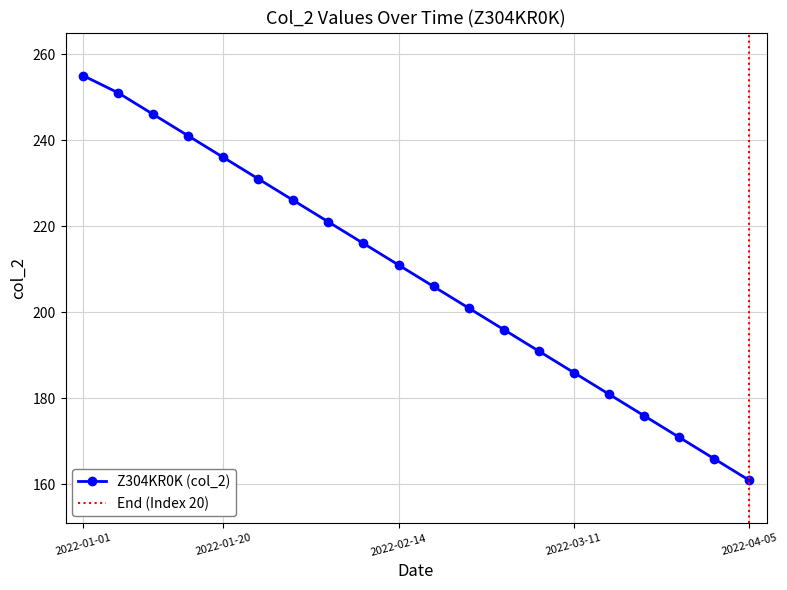

Reading left to right, transcribe all the data shown in this chart.

2022-01-01=255	2022-01-05=251	2022-01-10=246	2022-01-15=241	2022-01-20=236	2022-01-25=231	2022-01-30=226	2022-02-04=221	2022-02-09=216	2022-02-14=211	2022-02-19=206	2022-02-24=201	2022-03-01=196	2022-03-06=191	2022-03-11=186	2022-03-16=181	2022-03-21=176	2022-03-26=171	2022-03-31=166	2022-04-05=161